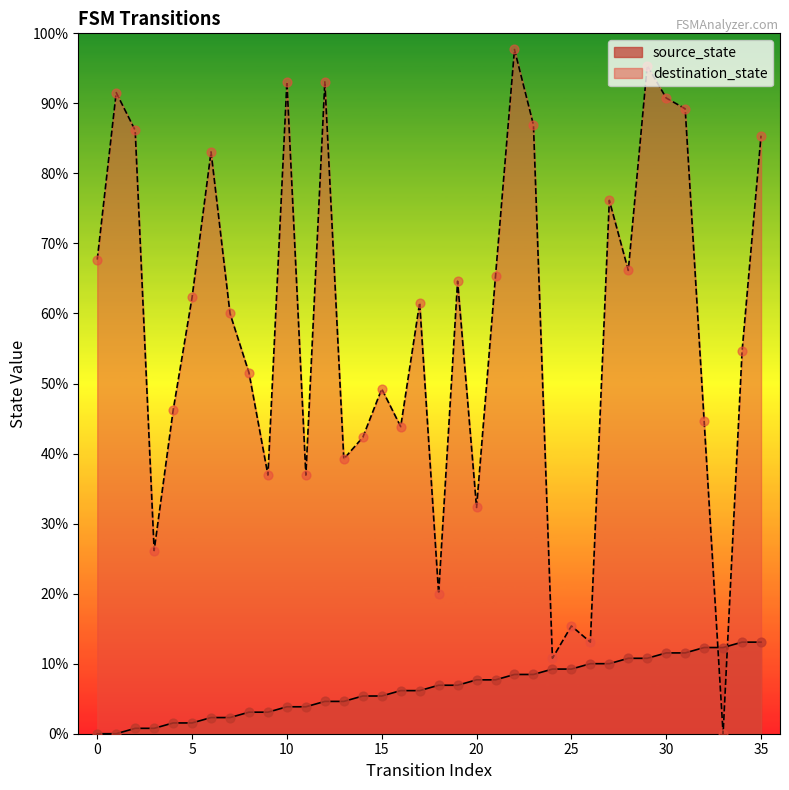

Which series has the largest total across all categories?

destination_state